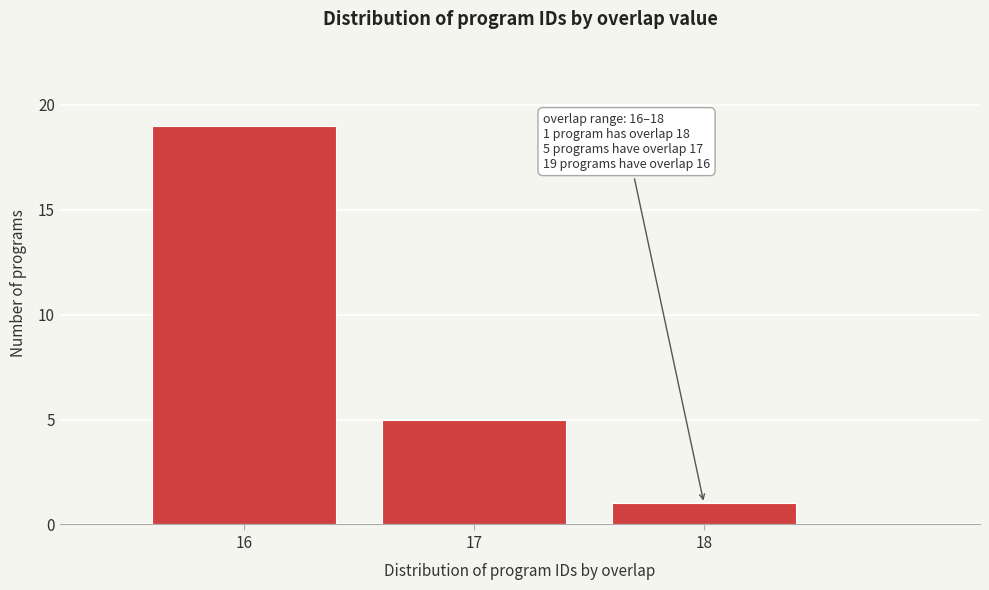

Which range on the x-axis has the tallest bar?

15.5 to 16.5